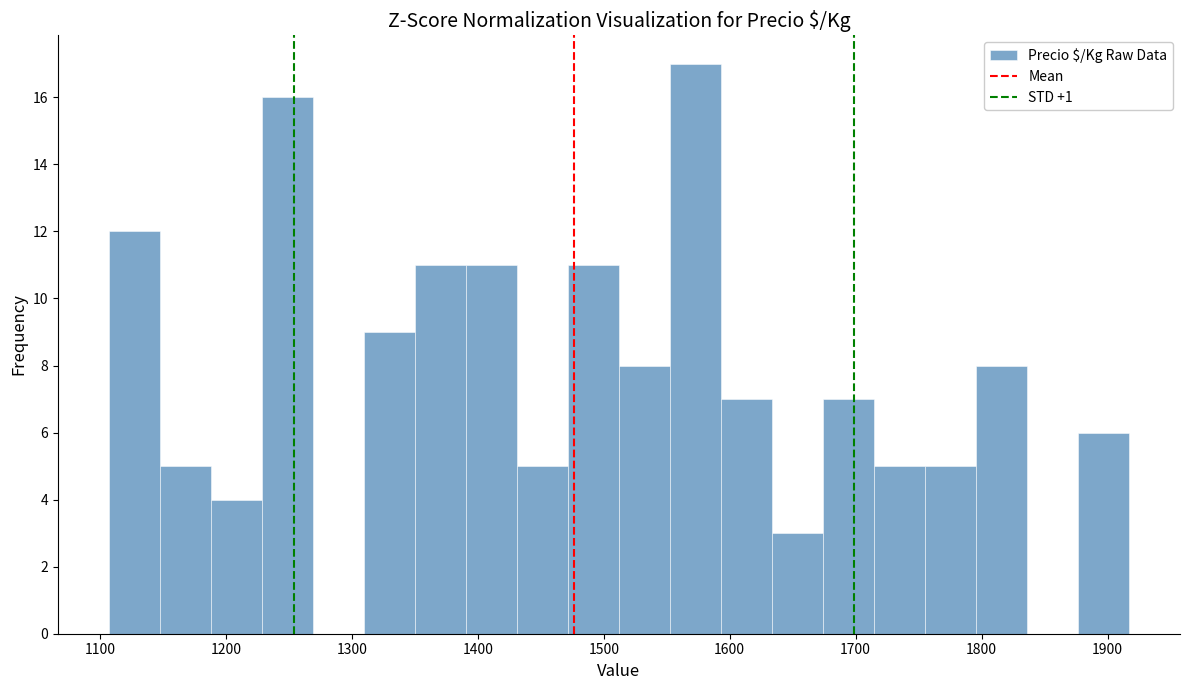

Reading left to right, transcribe this chart: for each bar, give the range it covers on the x-axis and its height. Neither the bar edges nor the heights are printed on the chart, so give them approximately, as read against the axes.

1110 to 1150: 12
1150 to 1190: 5
1190 to 1230: 4
1230 to 1270: 16
1270 to 1310: 0
1310 to 1350: 9
1350 to 1390: 11
1390 to 1430: 11
1430 to 1470: 5
1470 to 1510: 11
1510 to 1550: 8
1550 to 1590: 17
1590 to 1630: 7
1630 to 1670: 3
1670 to 1710: 7
1710 to 1760: 5
1760 to 1800: 5
1800 to 1840: 8
1840 to 1880: 0
1880 to 1920: 6